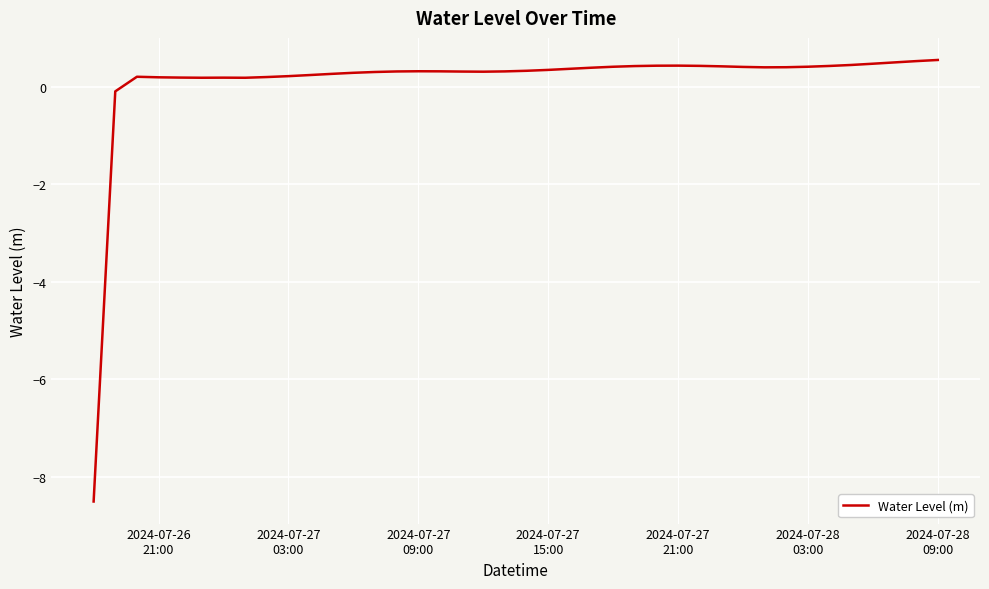

What is the difference between the maximum and minimum values?

9.0